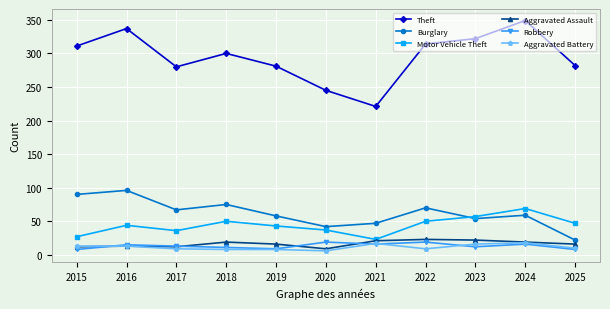

True or false: Aggravated Battery and Theft intersect in this chart.

False